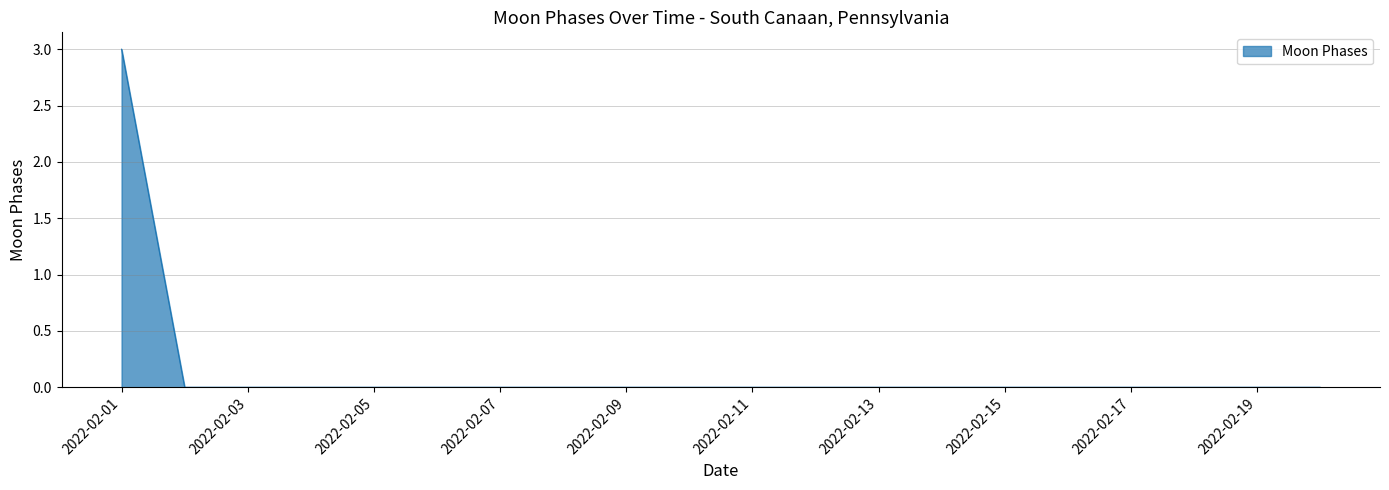

What is the difference between the maximum and minimum values?

3